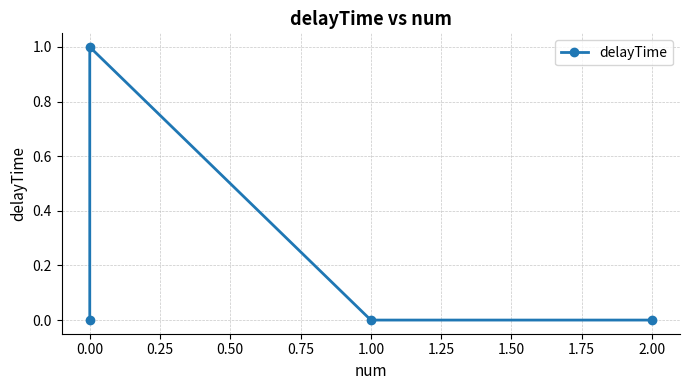

What is the difference between the maximum and minimum values?

1